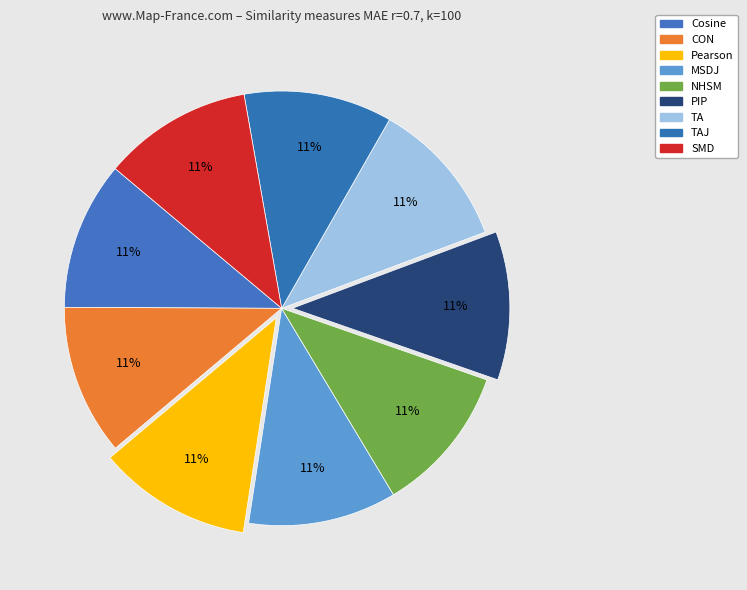

Which category has the smallest portion of the pie?

TA